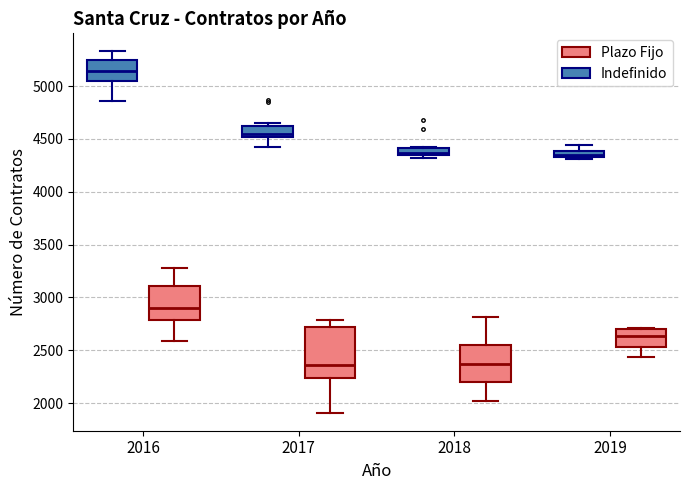

Where does the median line of the box for 2019 (Plazo Fijo) sit on the y-axis? The values are not printed on the chart, so give them approximately, as read against the axis.

2650